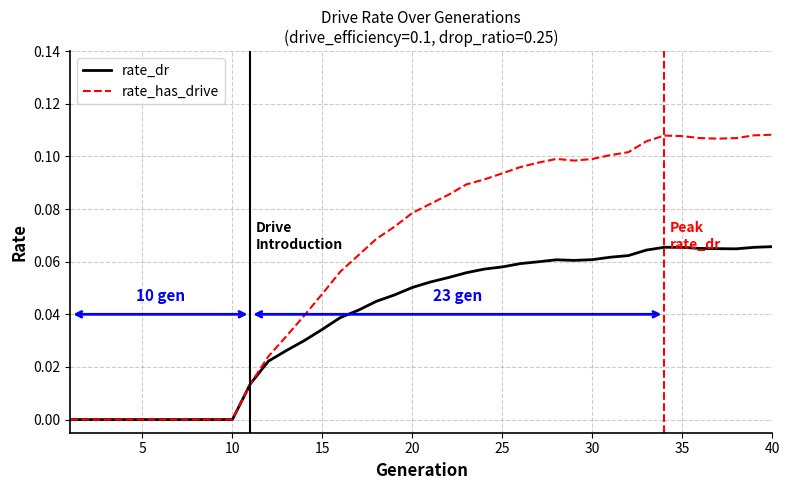

How many lines are shown in the chart?

2